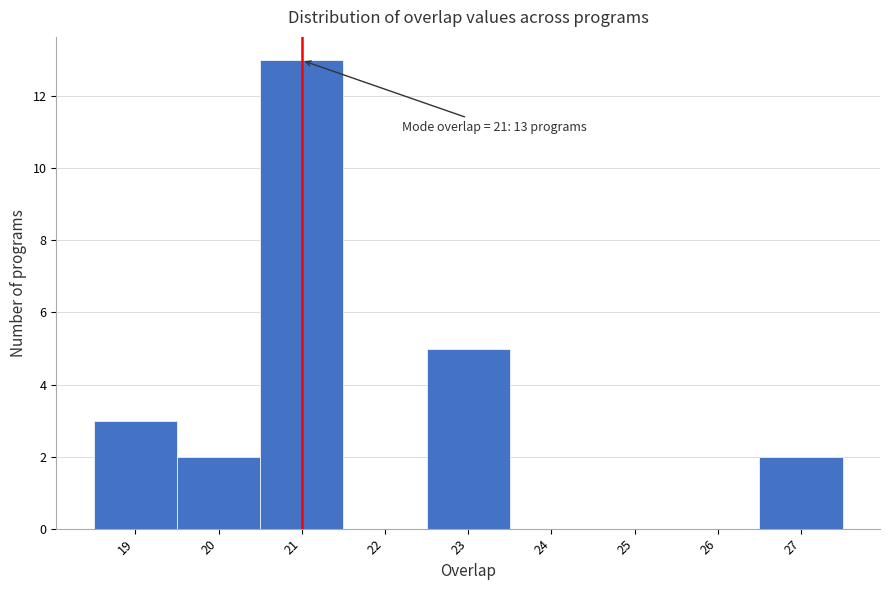

Which range on the x-axis has the tallest bar?

20.5 to 21.5